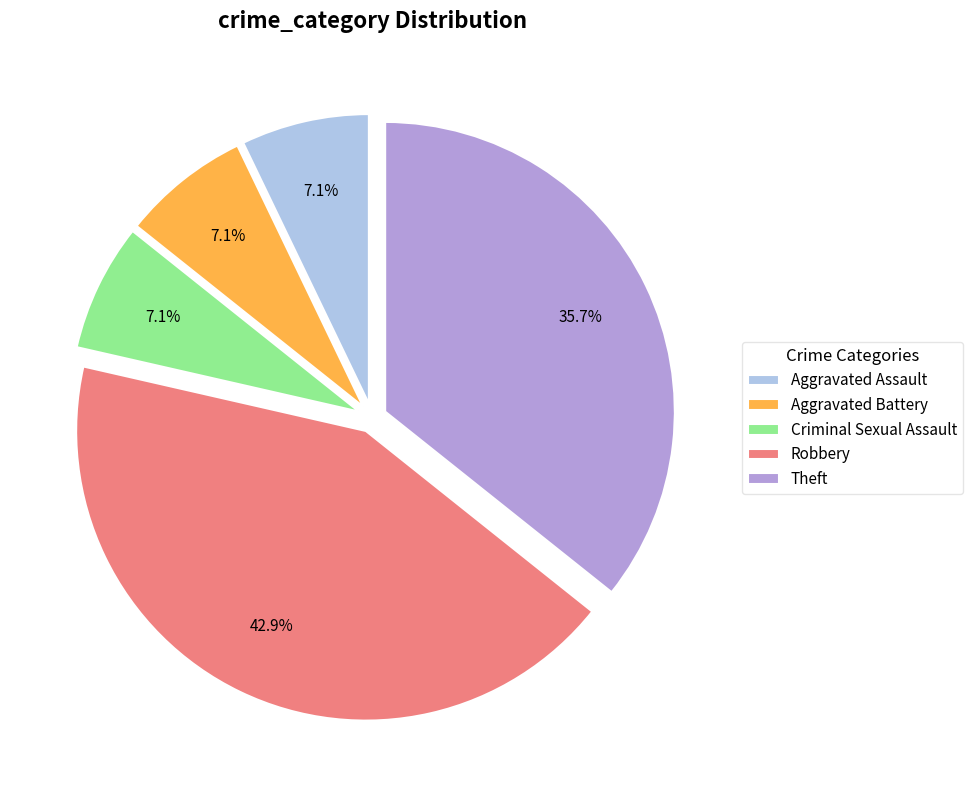

What percentage is the Theft slice, to the nearest percent?

36%